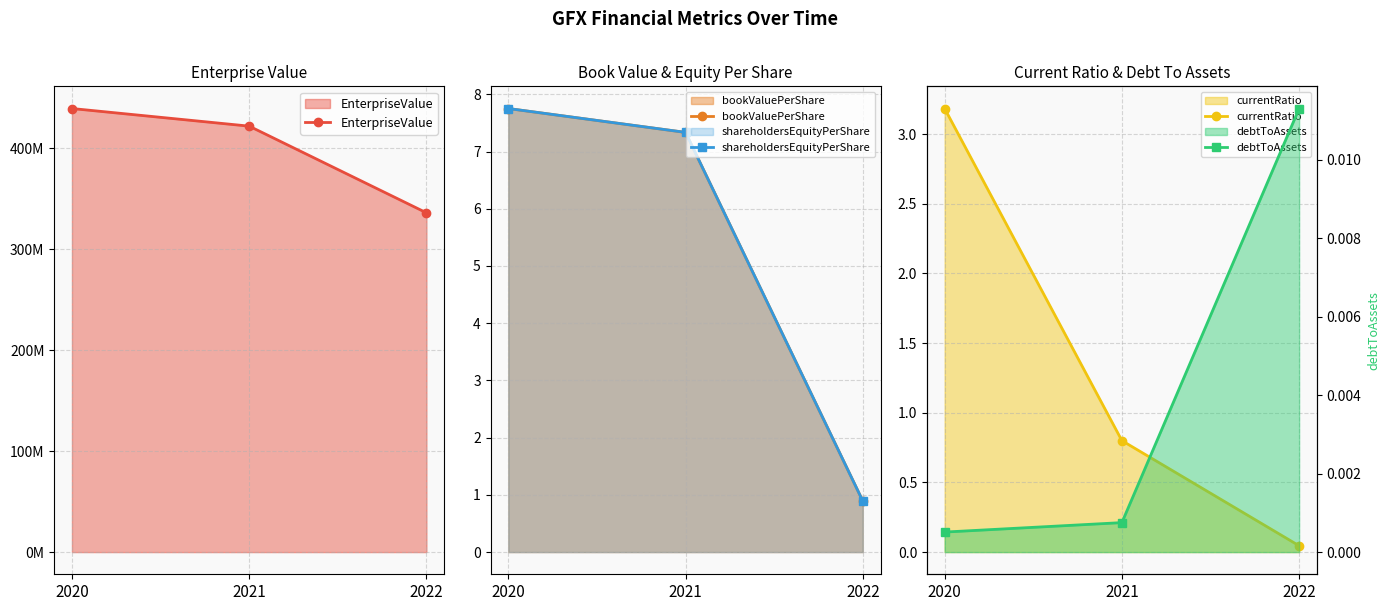

How many data points in shareholdersEquityPerShare are less than 7?

1